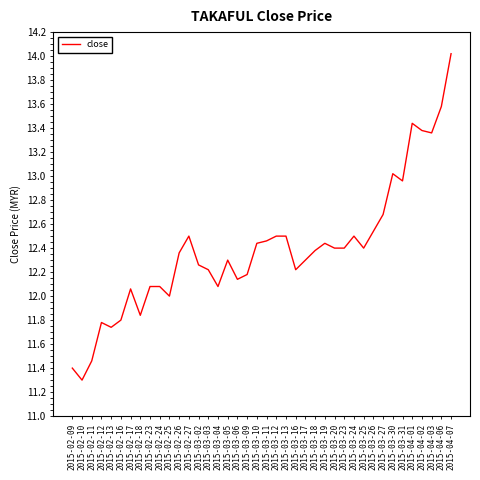

How many distinct data groups are displayed?

1